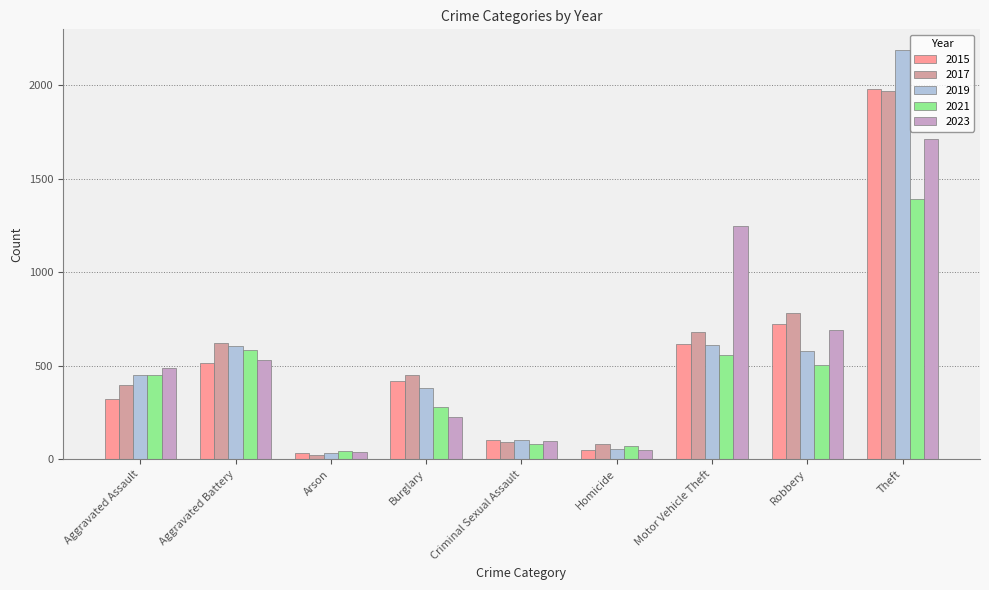

What is the sum of the 2023 values at Aggravated Assault and Motor Vehicle Theft?

1733